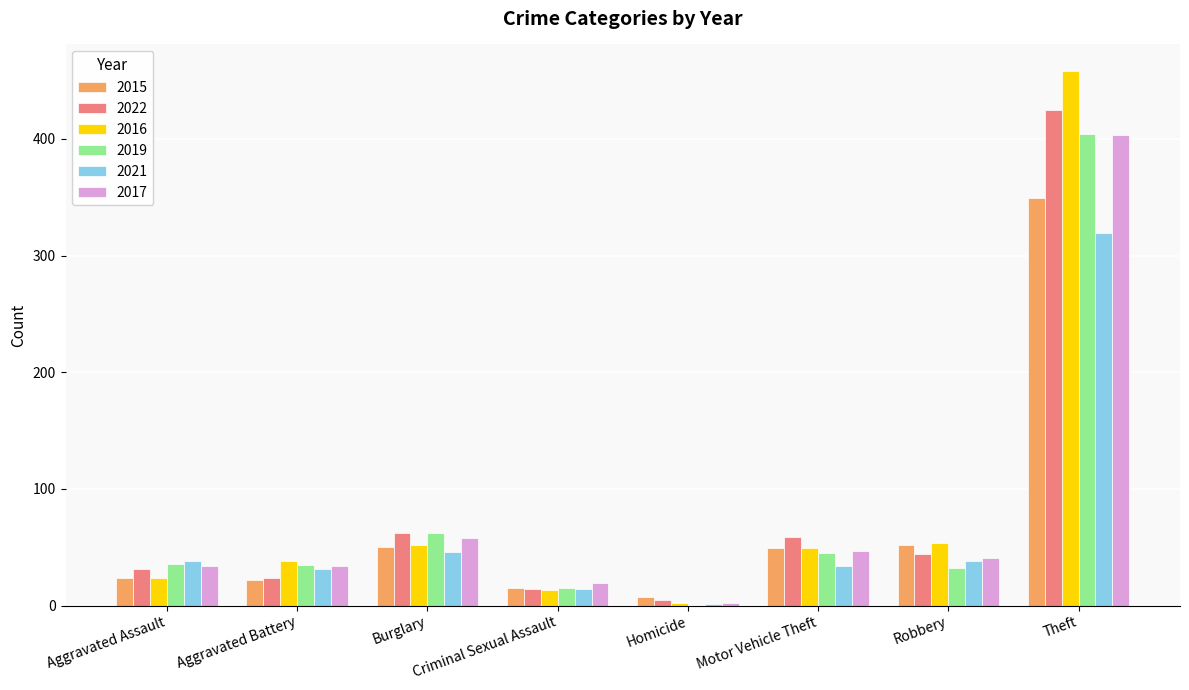

How many distinct data groups are displayed?

6